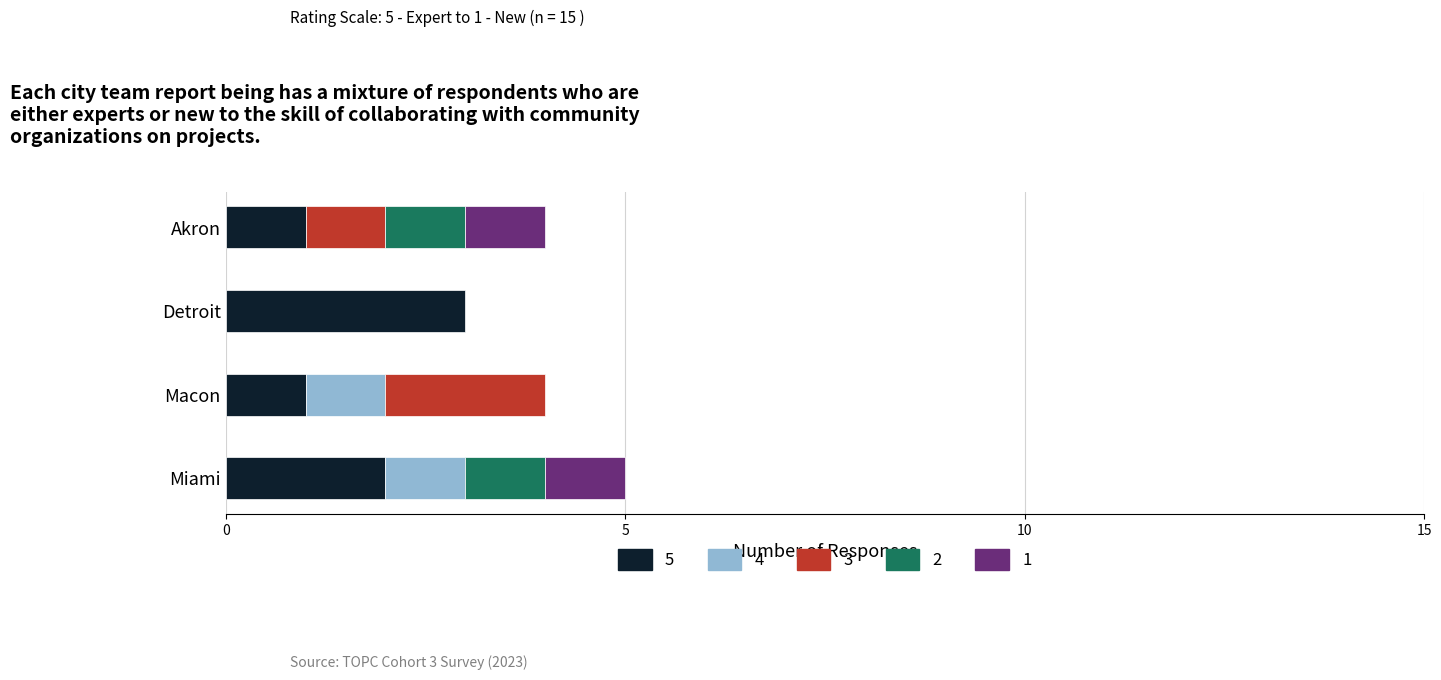

Reading left to right, extract all data points from this chart.

5: 2	1	3	1
4: 1	1	0	0
3: 0	2	0	1
2: 1	0	0	1
1: 1	0	0	1